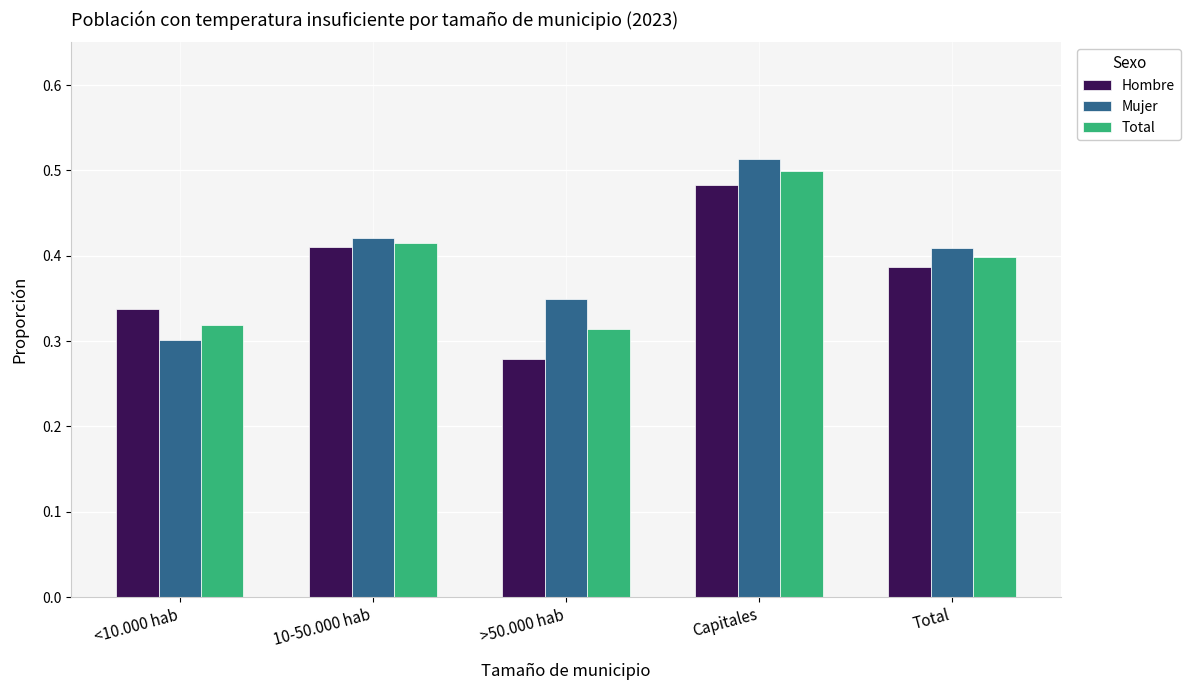

Which series changed the most between 10-50.000 hab and Capitales?

Mujer